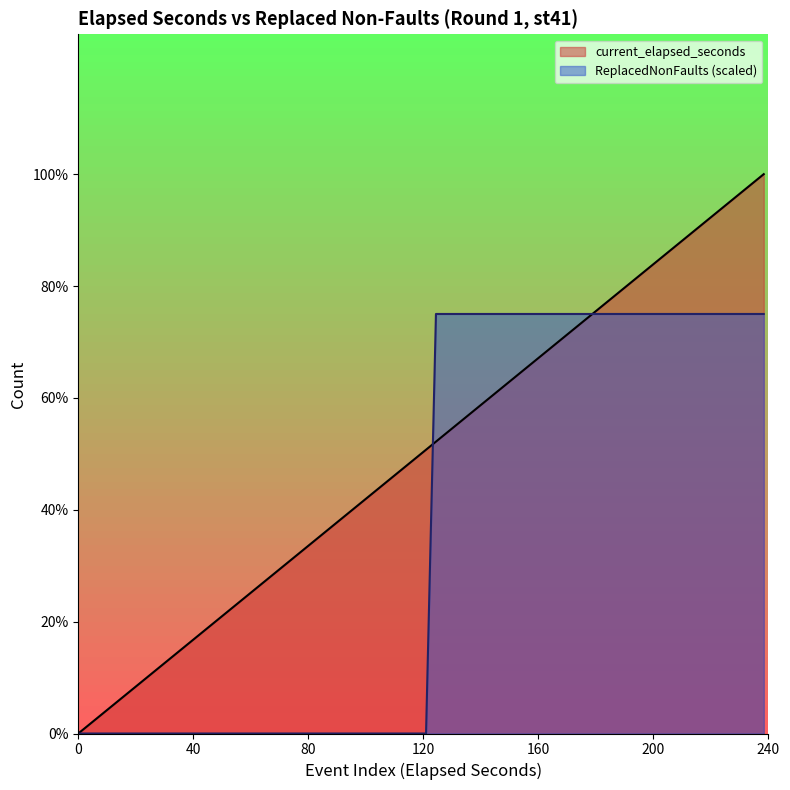

What position from the left is 0.04?

1